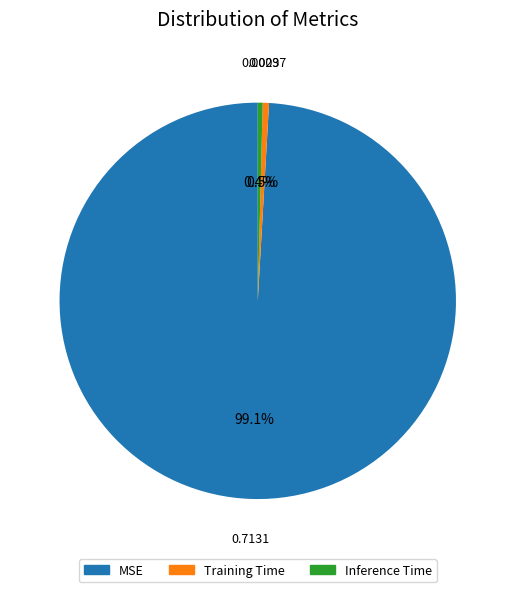

What is the largest slice in the pie chart?

MSE